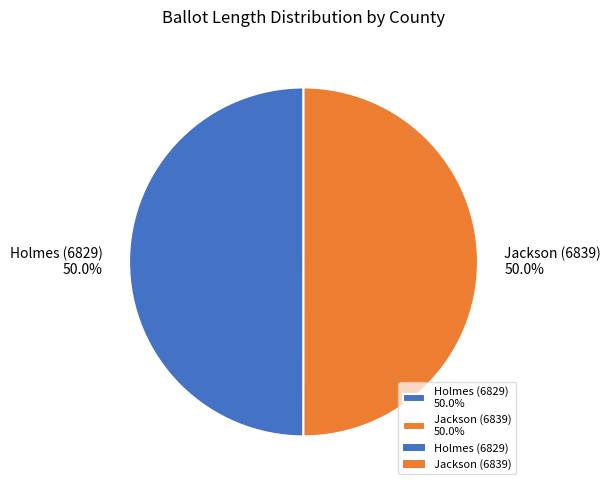

Do Jackson (6839) 50.0% and Holmes (6829) 50.0% together represent more than half of the pie?

Yes